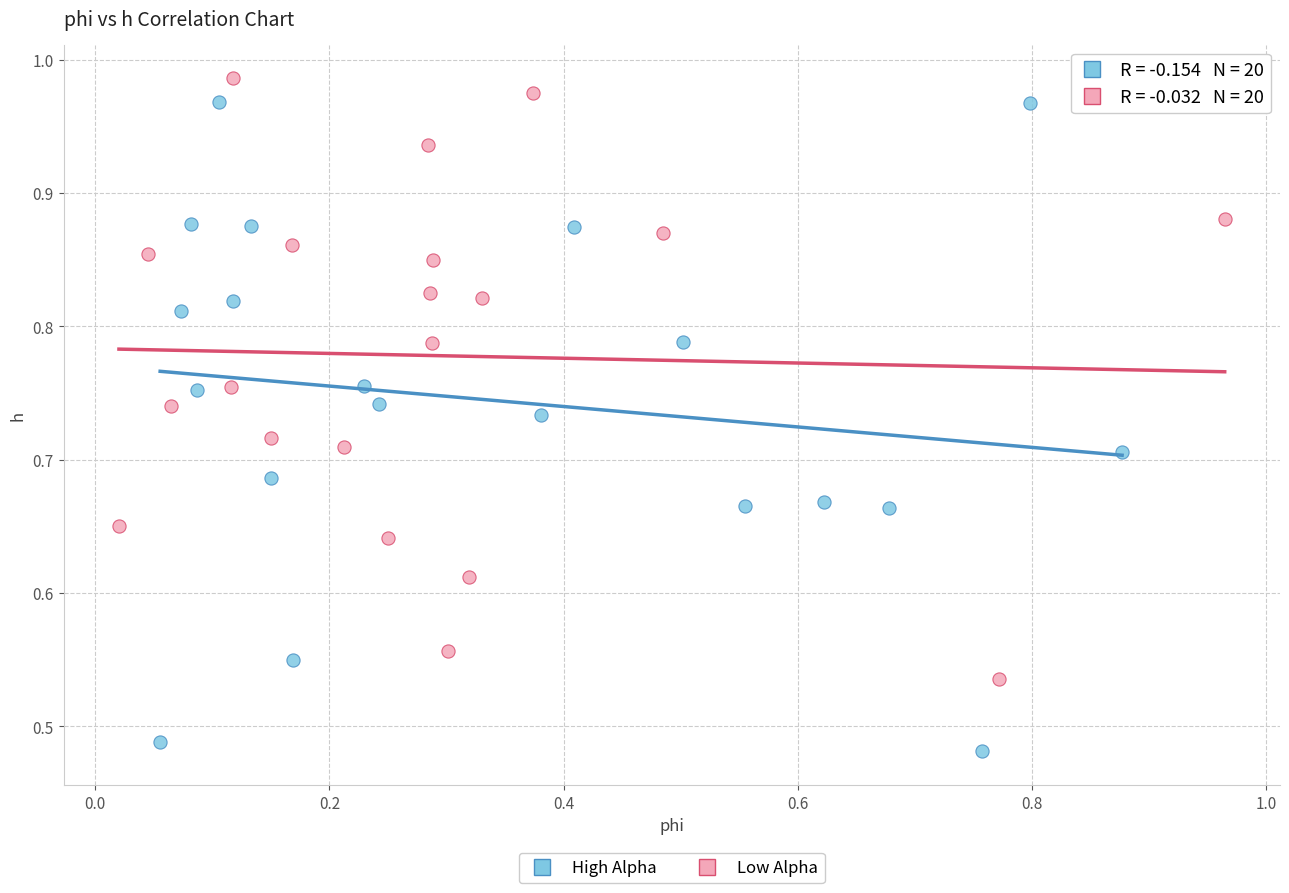

Which series reaches the minimum Y coordinate?

High Alpha